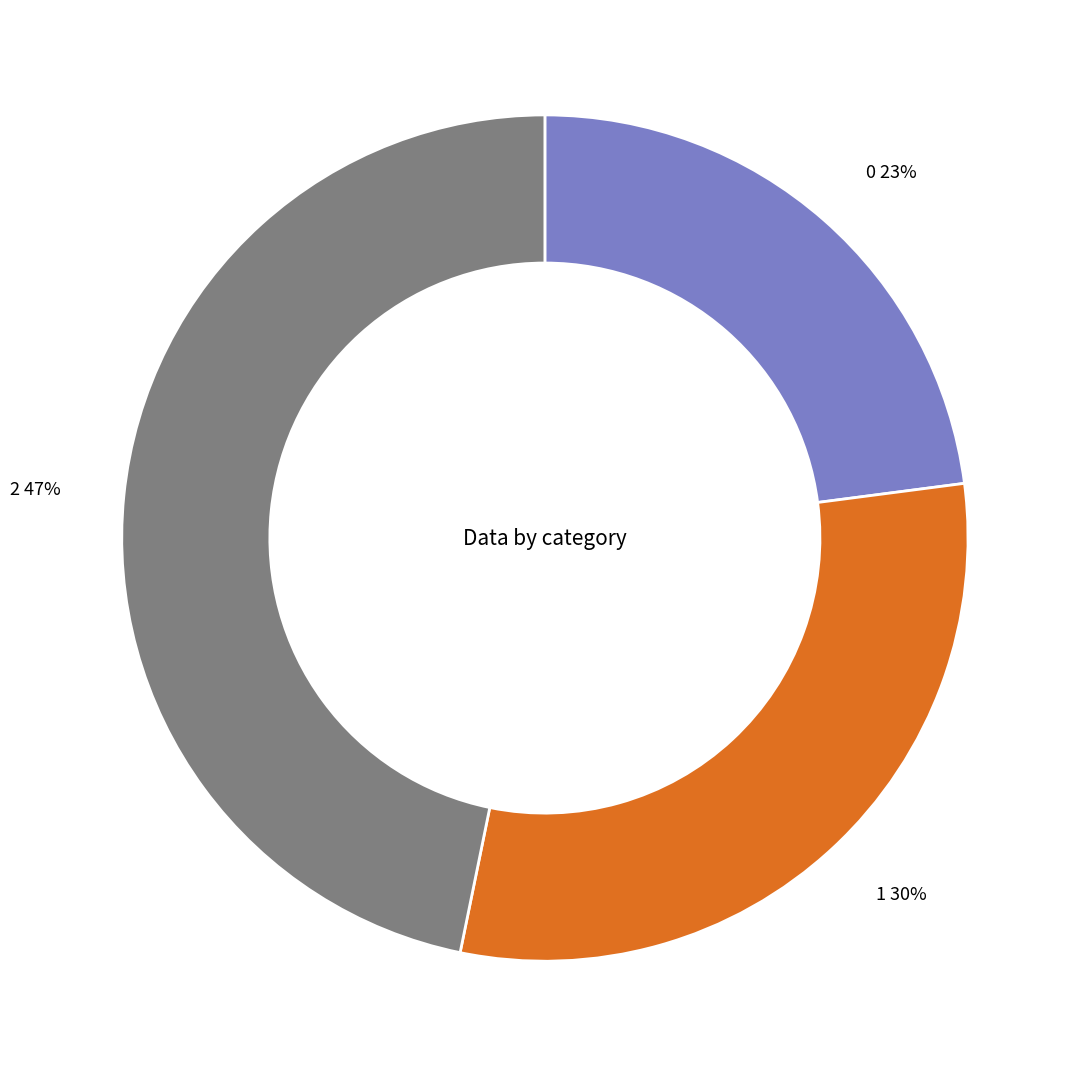

To the nearest percent, what percentage of the pie is 1?

30%